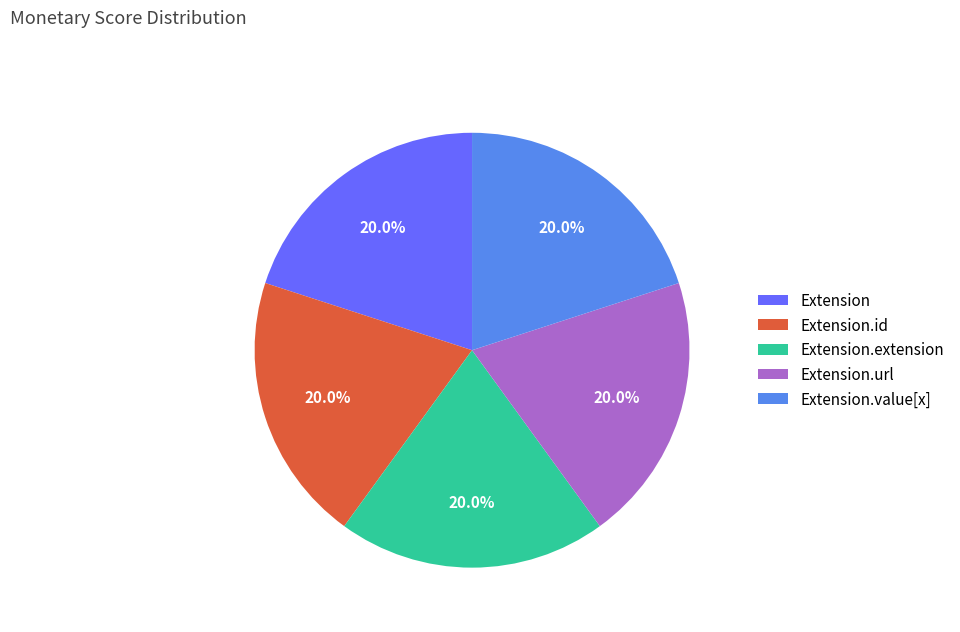

Count the number of slices in the pie.

5